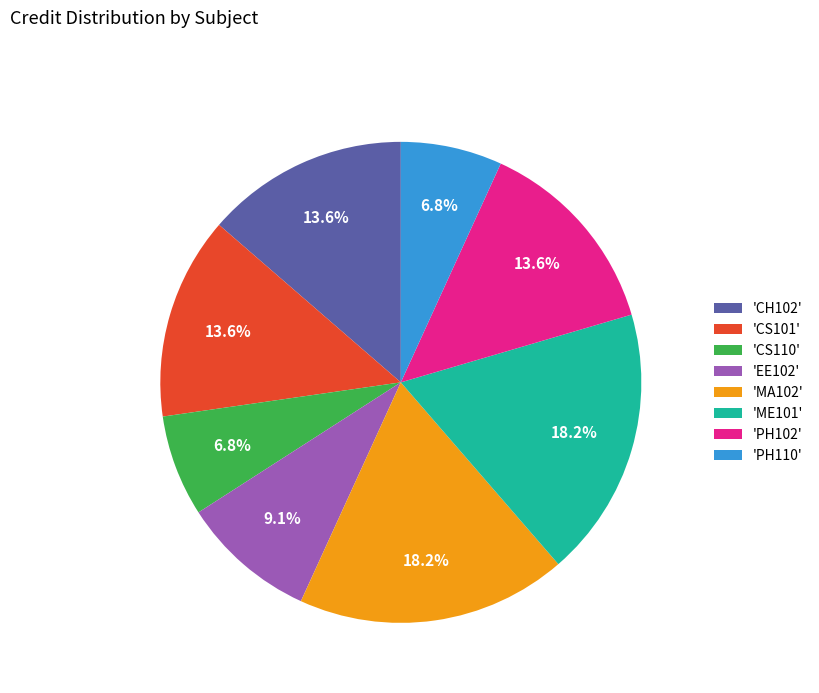

Is there a majority slice in this chart?

No